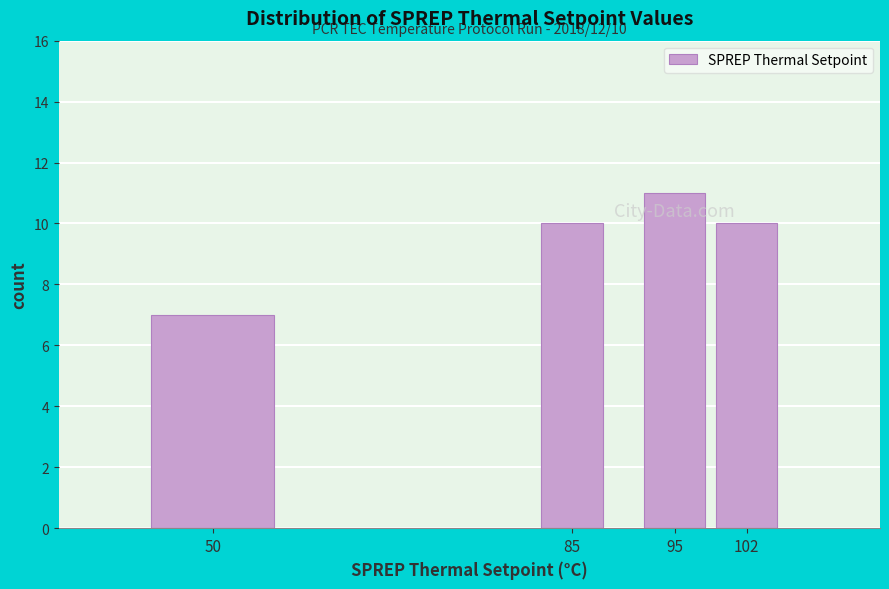

Reading left to right, what are all the values shown in this chart?

50=7	85=10	95=11	102=10